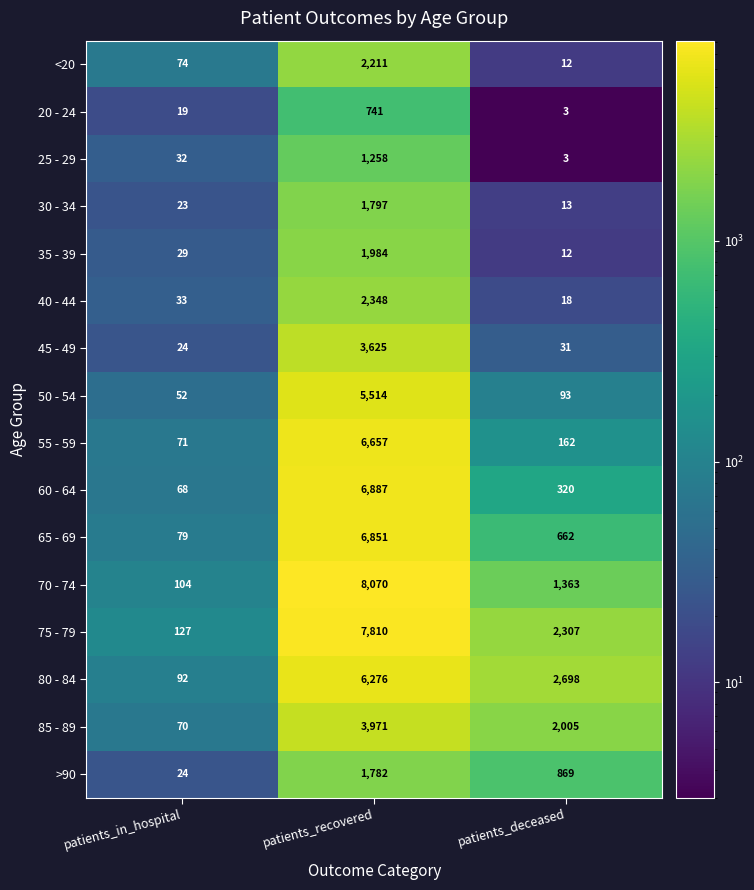

At which label is <20 closest to 1111?

patients_in_hospital